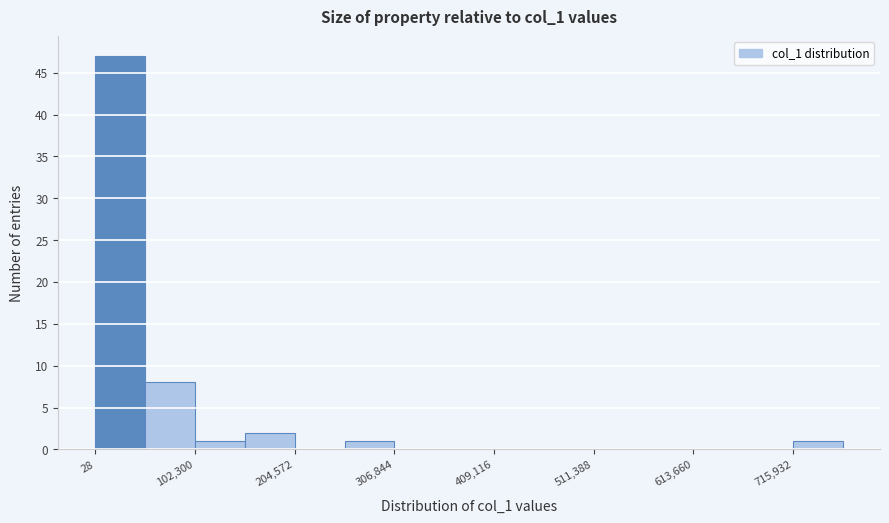

Read against the x-axis, roughly where is the centre of the tallest bar?

20000